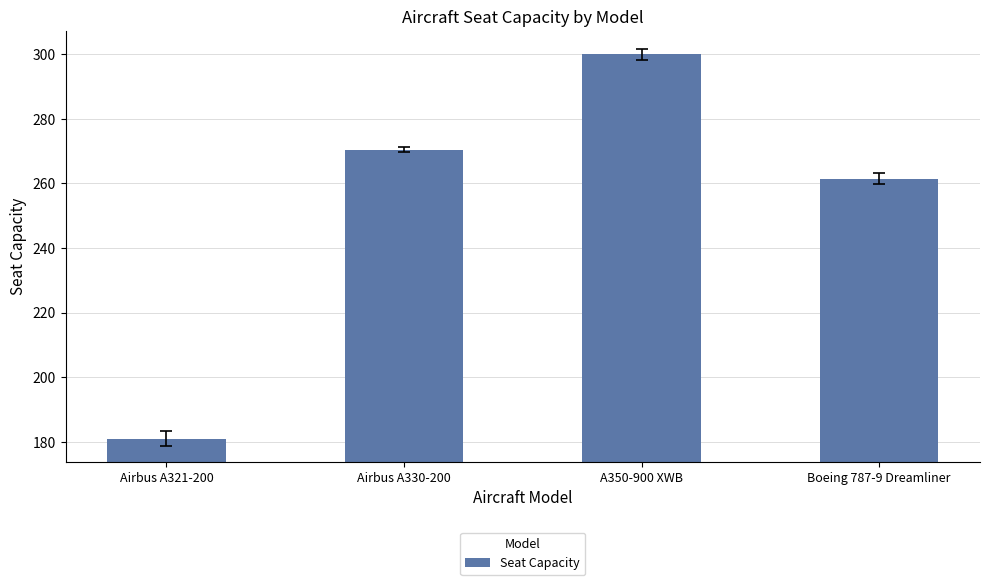

The chart shows a value of 440.4 at Boeing 787-9 Dreamliner. True or false?

False